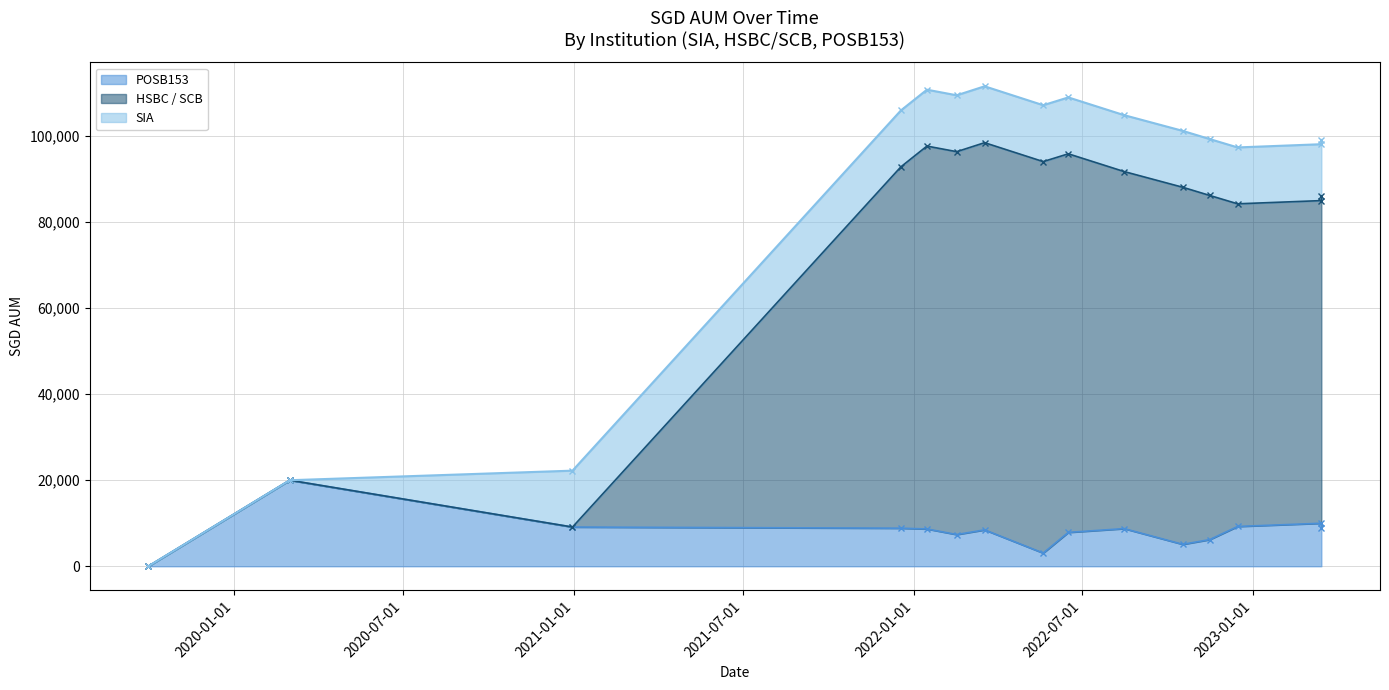

At how many categories does at least one series exceed 35824?

12